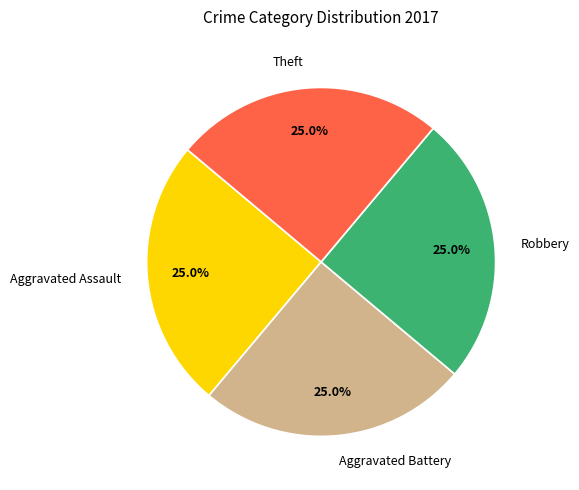

How many slices are in this pie chart?

4